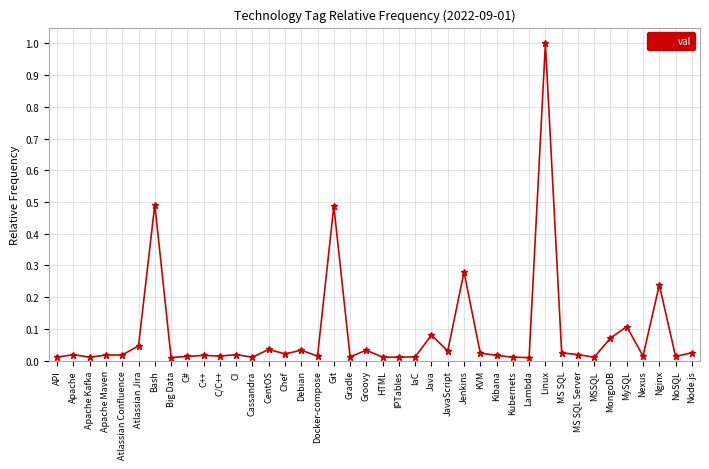

True or false: there are more than 0 points higher than both neighbors.

True